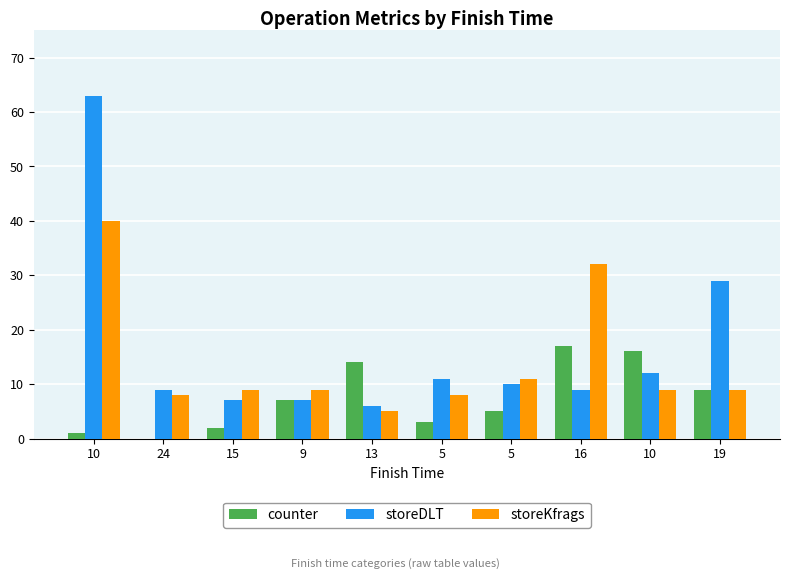

What is the label of the 1st bar from the left?

10